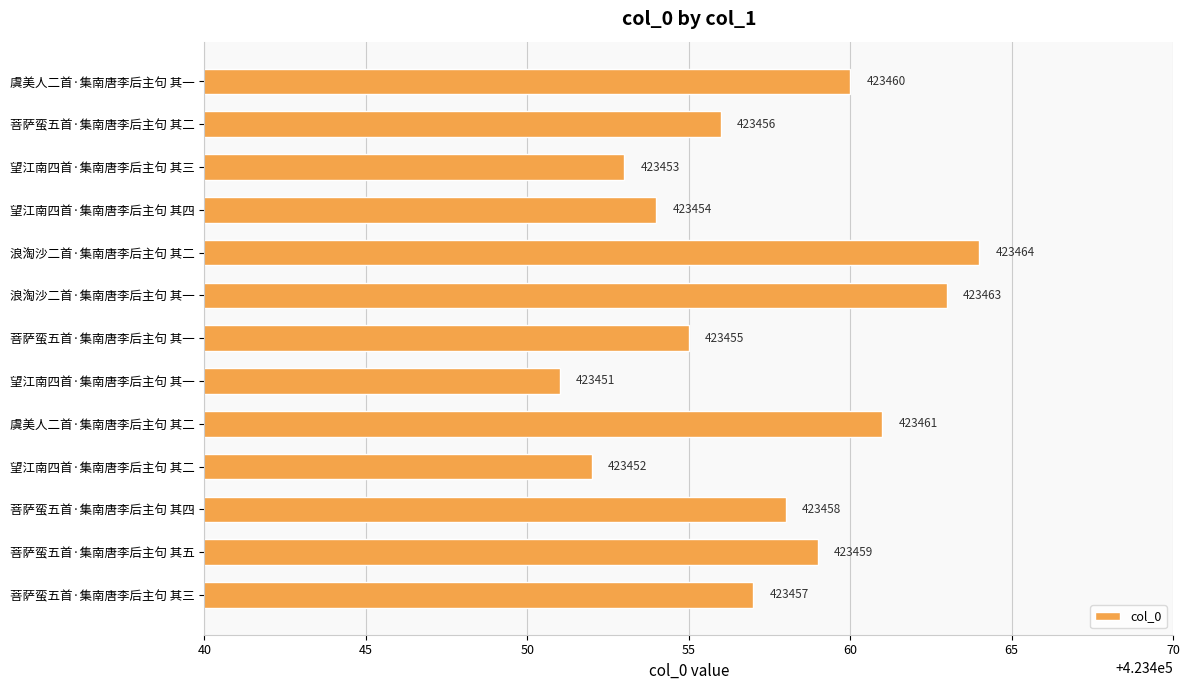

The chart shows a value of 423455 at 菩萨蛮五首·集南唐李后主句 其一. True or false?

True